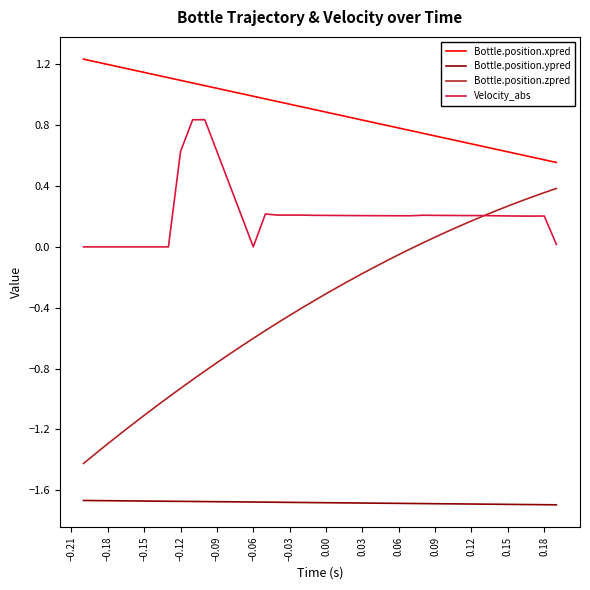

List the series in order of their peak value, highest first.

Bottle.position.xpred, Velocity_abs, Bottle.position.zpred, Bottle.position.ypred